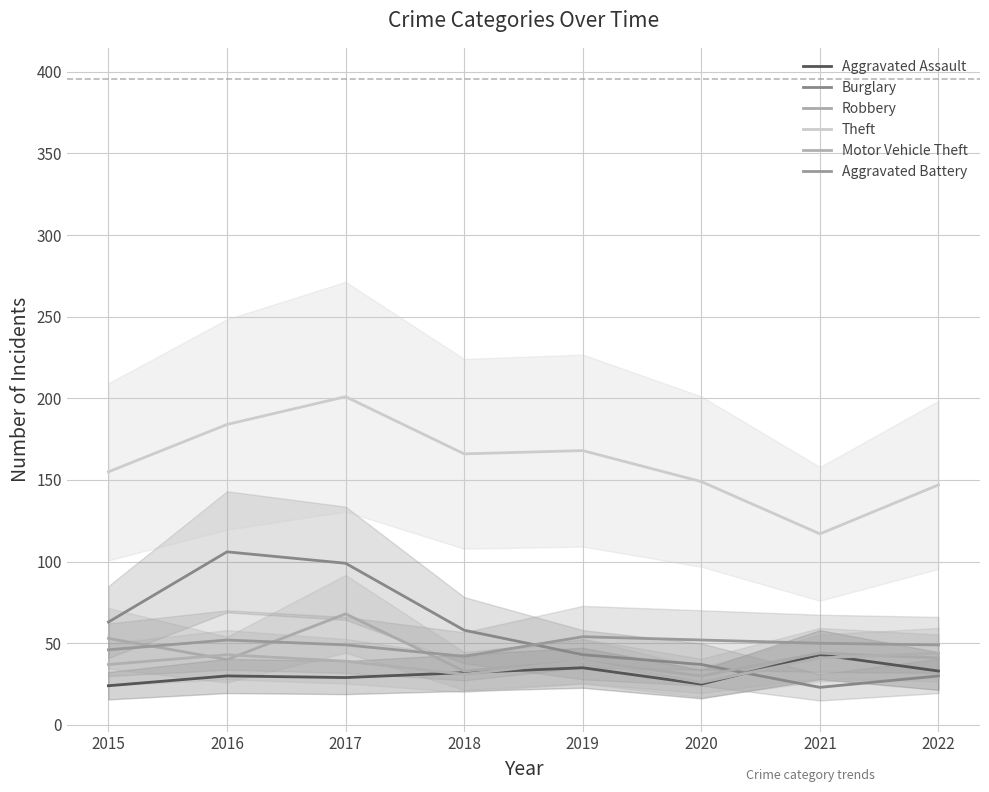

At which category does Burglary reach its first local peak?

2016